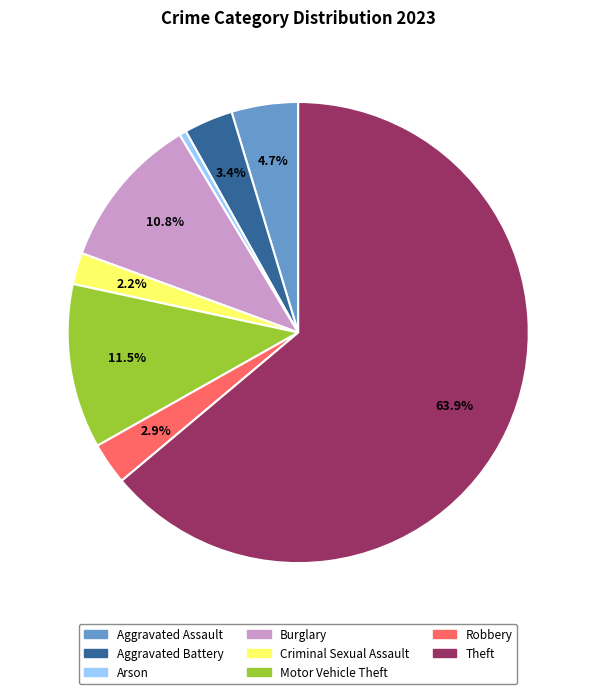

How much of the chart is everything except Robbery?

97.1%